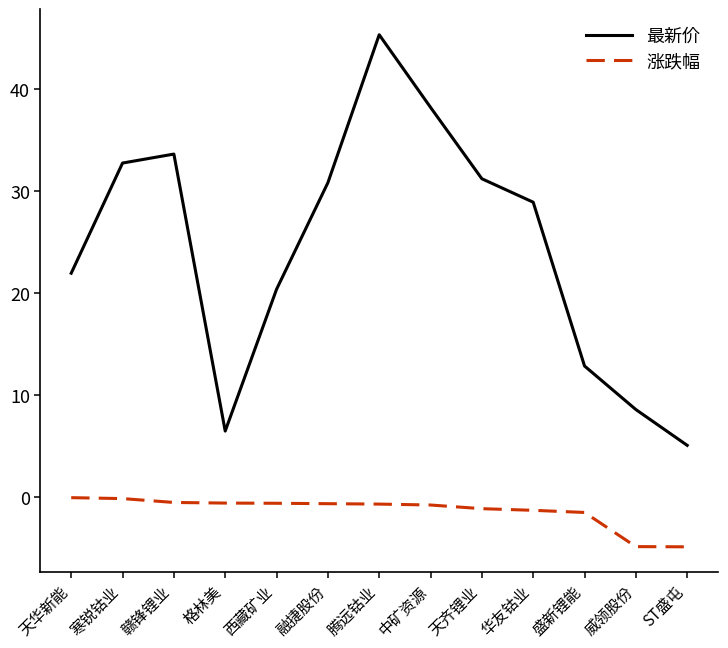

True or false: 最新价 and 涨跌幅 intersect in this chart.

False